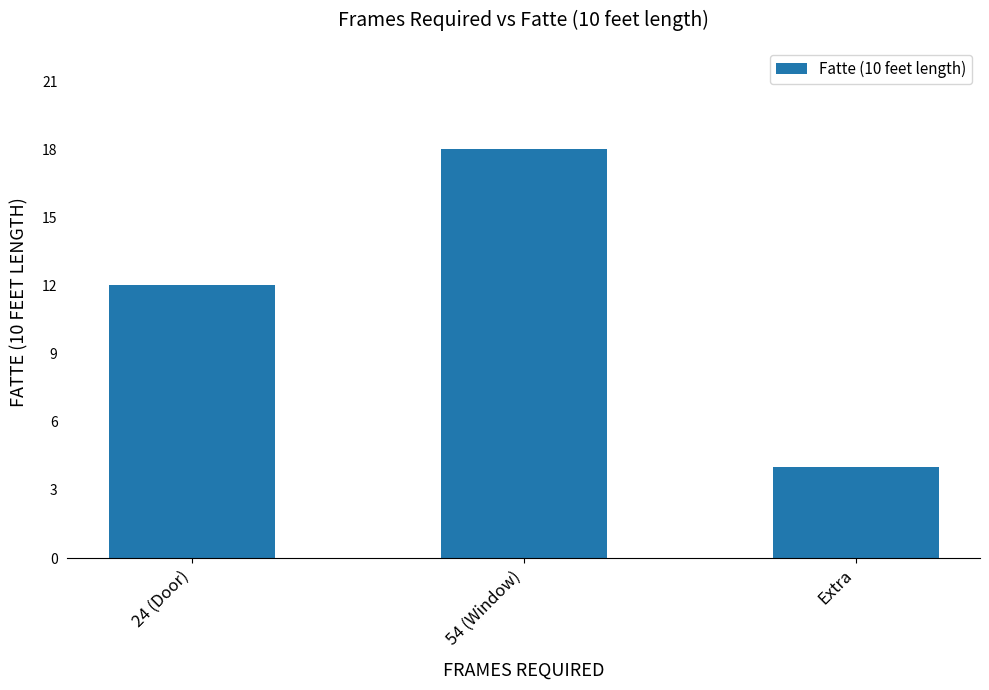

List the labels in order of value, smallest first.

Extra, 24 (Door), 54 (Window)